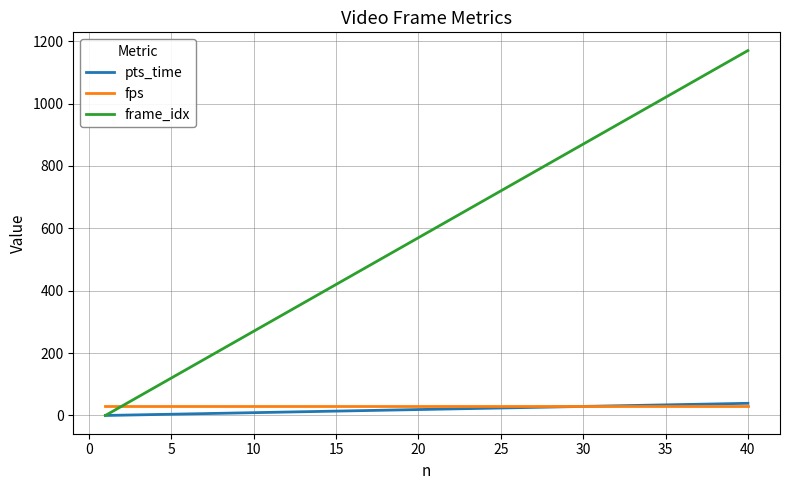

Which series has the largest total across all categories?

frame_idx